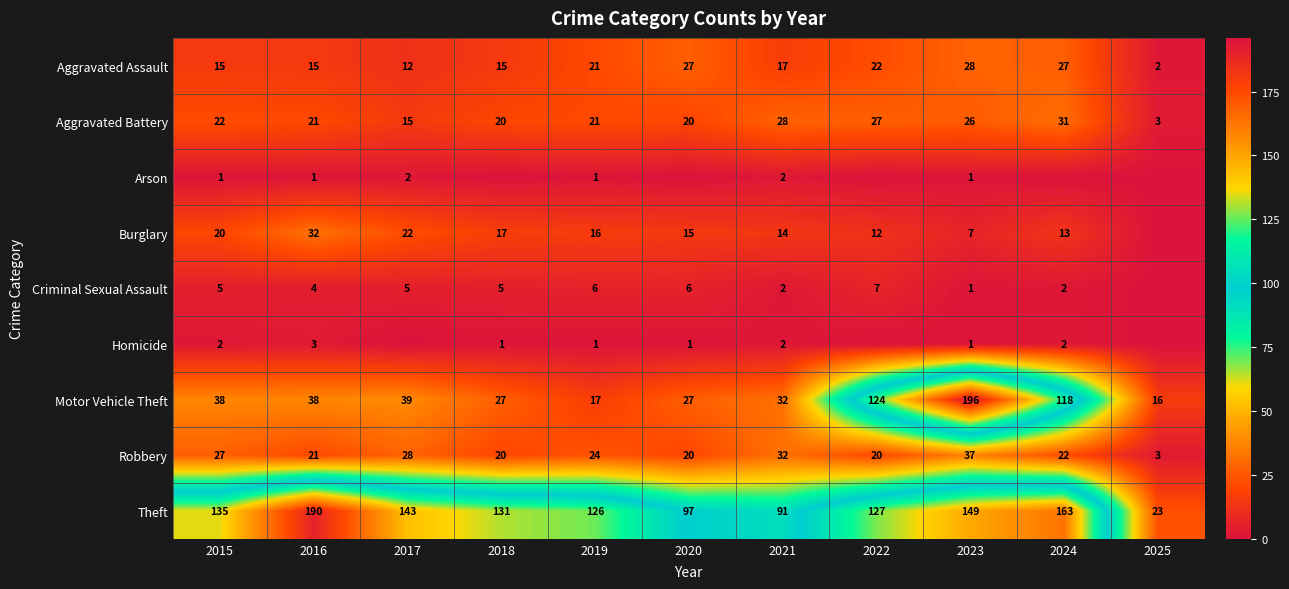

Read the Aggravated Assault value at 2022, to the nearest 5.

20